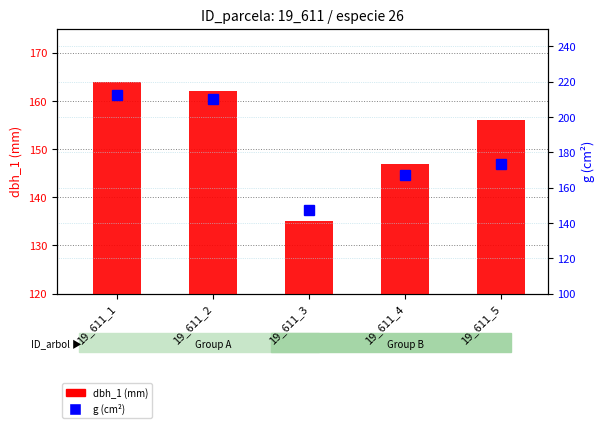

True or false: dbh_1 (mm) has a value of 147.0 at 19_611_4.

True